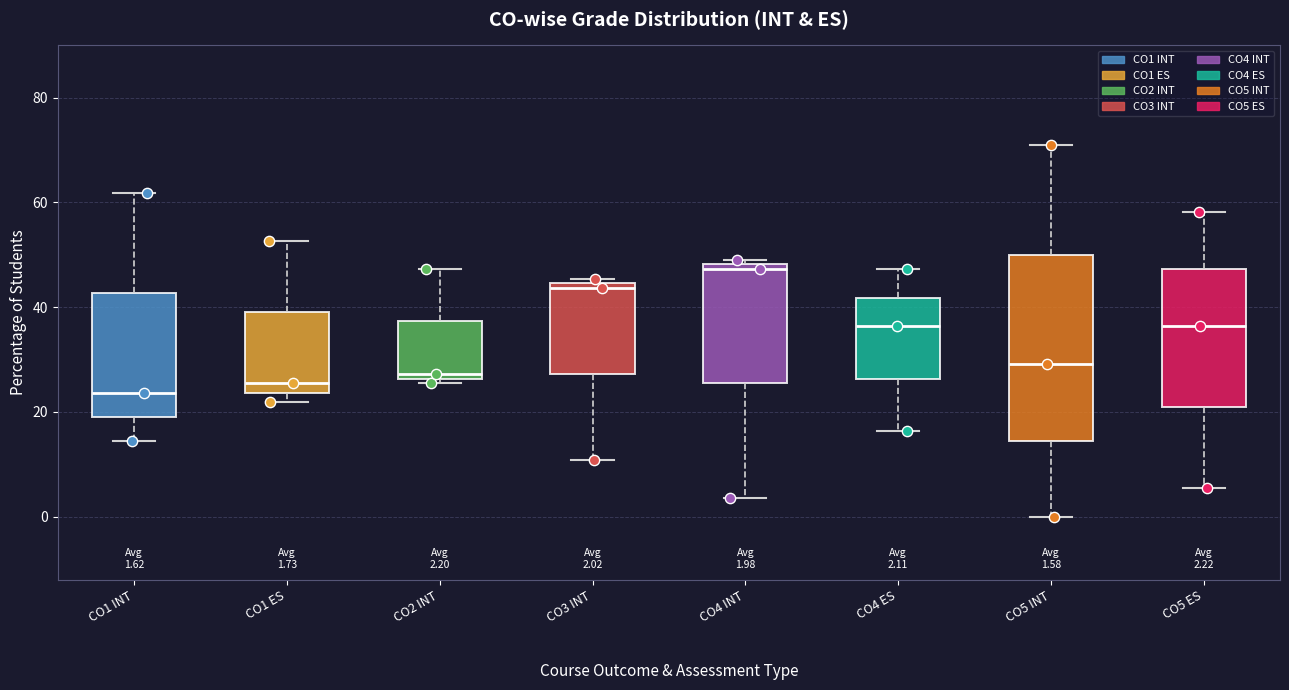

Which box has the highest median line?

CO4 INT